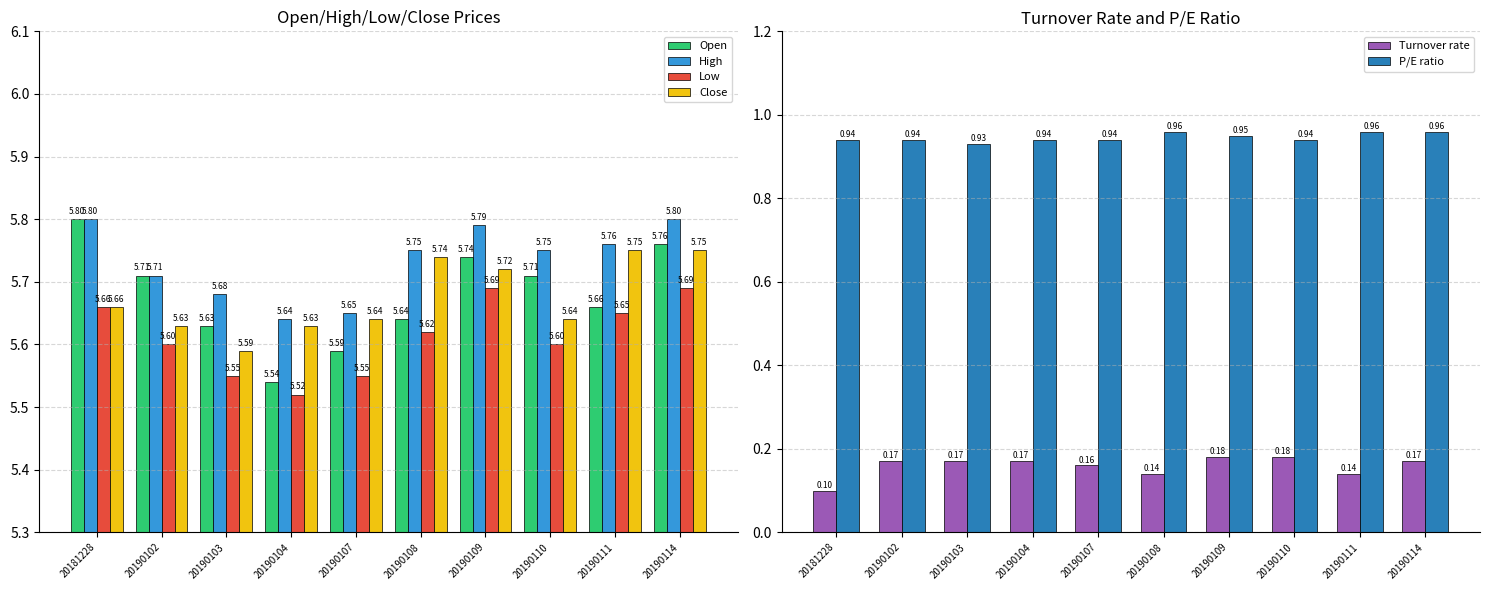

Reading left to right, what are all the values shown in this chart?

Open: 20181228=5.8	20190102=5.7	20190103=5.6	20190104=5.5	20190107=5.6	20190108=5.6	20190109=5.7	20190110=5.7	20190111=5.7	20190114=5.8
High: 20181228=5.8	20190102=5.7	20190103=5.7	20190104=5.6	20190107=5.7	20190108=5.8	20190109=5.8	20190110=5.8	20190111=5.8	20190114=5.8
Low: 20181228=5.7	20190102=5.6	20190103=5.5	20190104=5.5	20190107=5.5	20190108=5.6	20190109=5.7	20190110=5.6	20190111=5.7	20190114=5.7
Close: 20181228=5.7	20190102=5.6	20190103=5.6	20190104=5.6	20190107=5.6	20190108=5.7	20190109=5.7	20190110=5.6	20190111=5.8	20190114=5.8
Turnover rate: 20181228=0.1	20190102=0.2	20190103=0.2	20190104=0.2	20190107=0.2	20190108=0.1	20190109=0.2	20190110=0.2	20190111=0.1	20190114=0.2
P/E ratio: 20181228=0.9	20190102=0.9	20190103=0.9	20190104=0.9	20190107=0.9	20190108=1.0	20190109=0.9	20190110=0.9	20190111=1.0	20190114=1.0